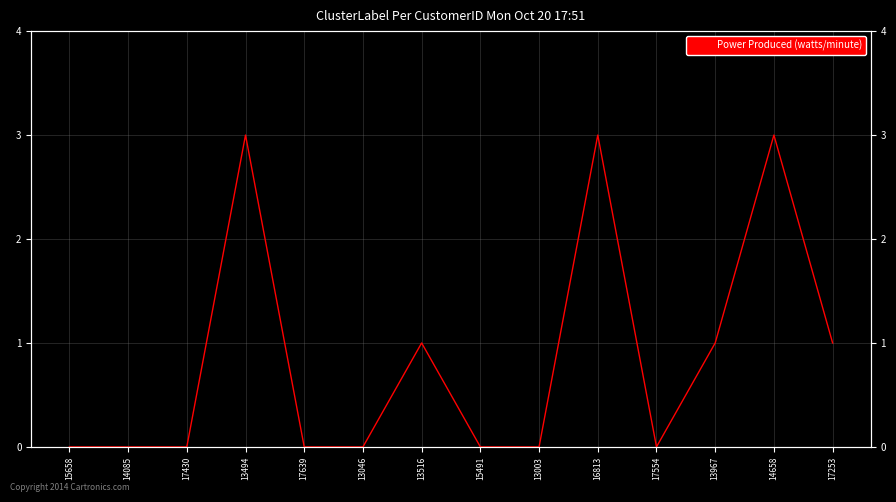

What is the label of the 5th point from the right?

16813